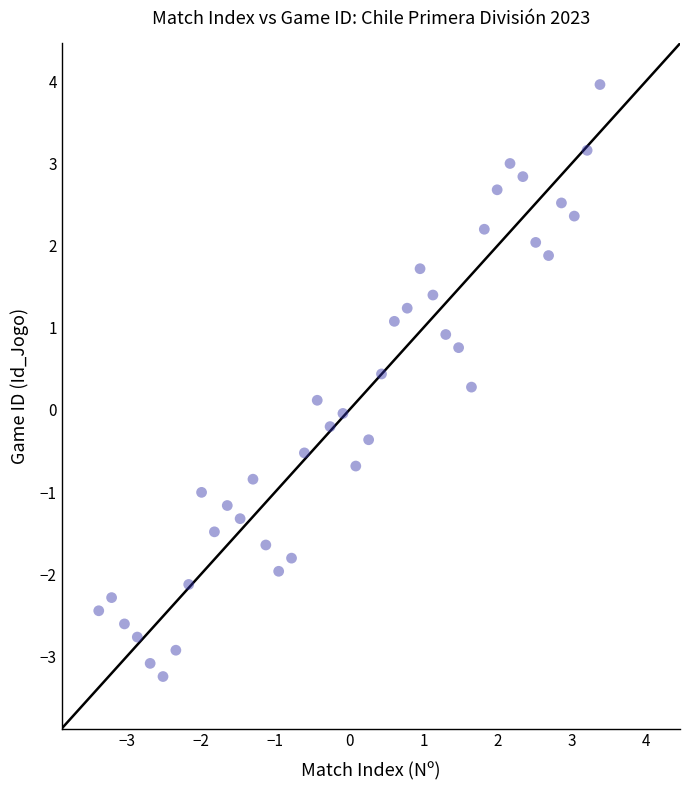

What is the range of Y values (max minus min)?

7.2